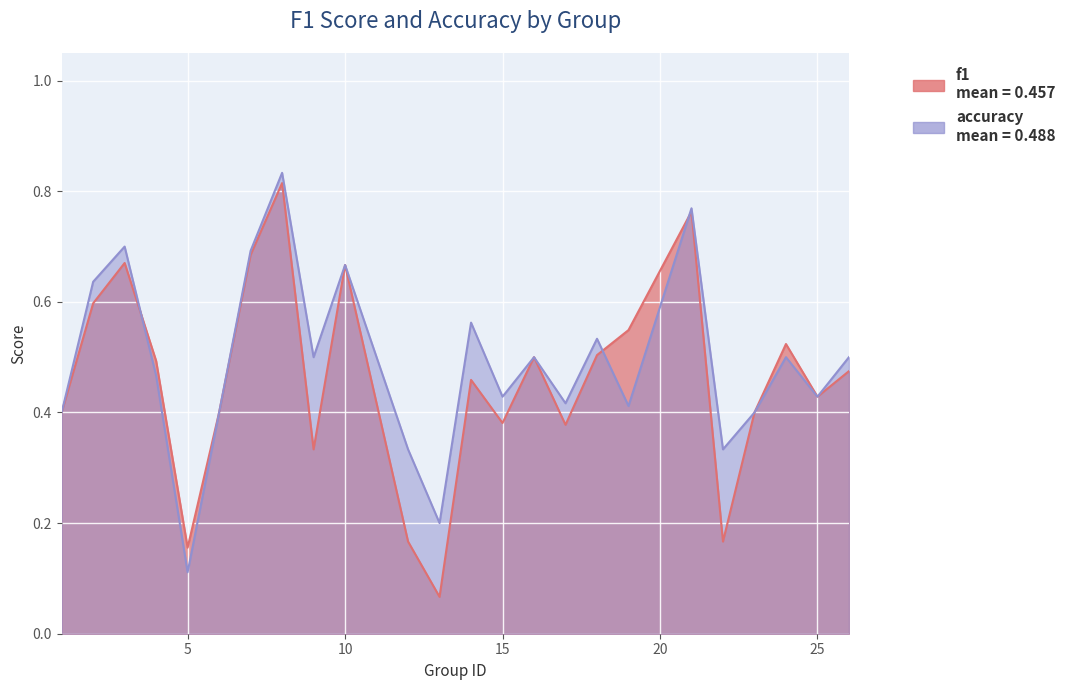

What is the sum of the accuracy values at 13 and 2?

0.8